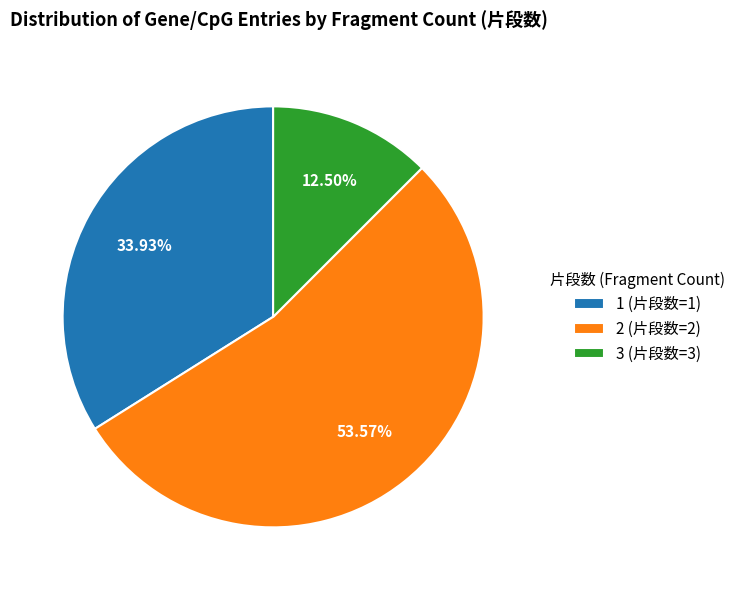

Between 1 (片段数=1) and 2 (片段数=2), which is larger?

2 (片段数=2)